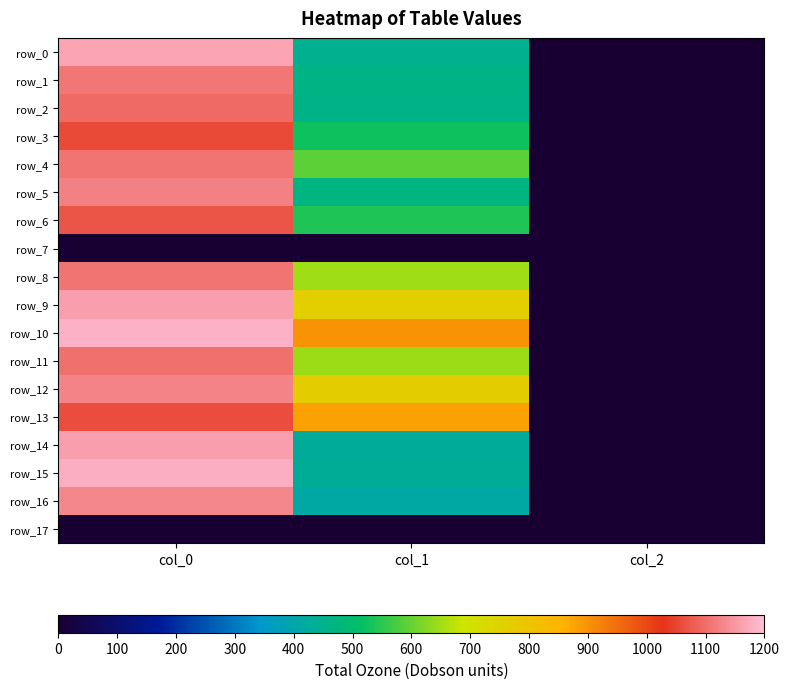

What is the lowest value of the row_6 series?

2.0